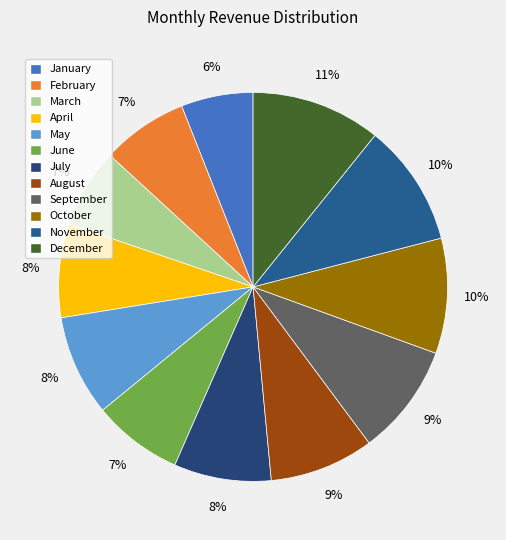

What is the change in value from January to June?

+250